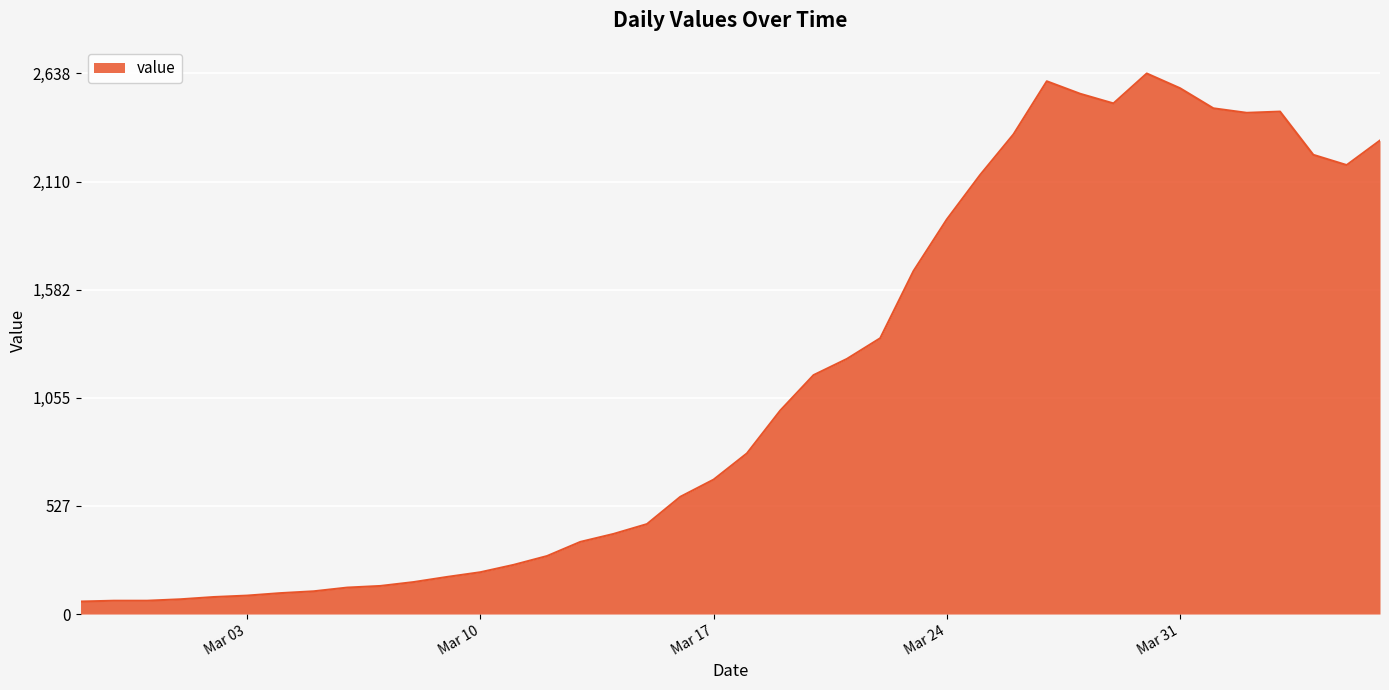

How many distinct data groups are displayed?

1